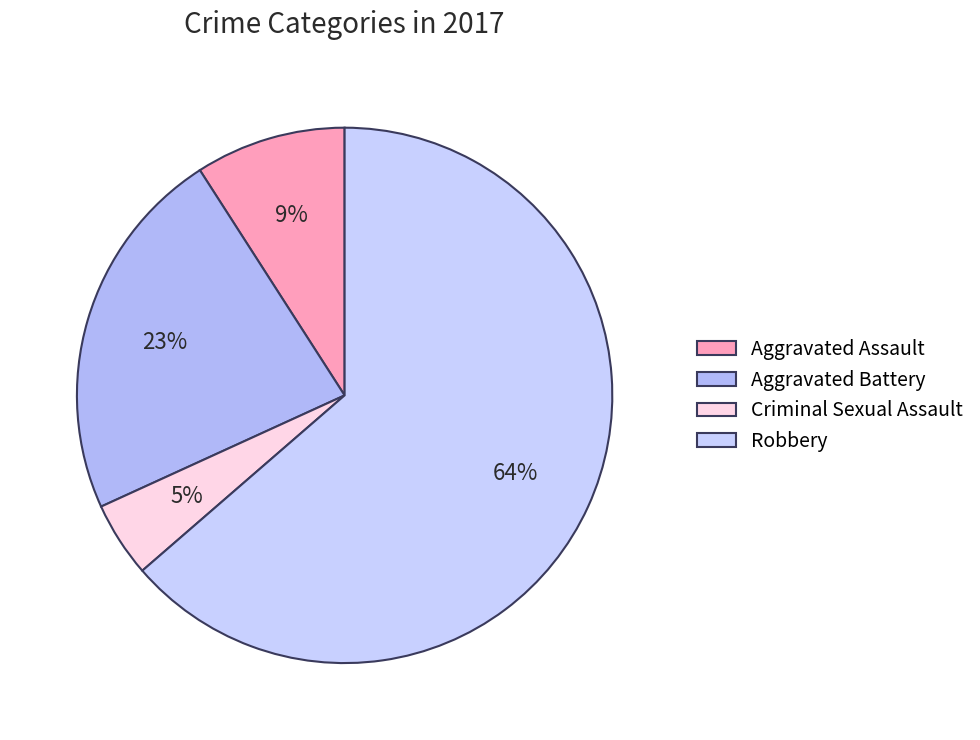

Between Criminal Sexual Assault and Aggravated Battery, which is larger?

Aggravated Battery